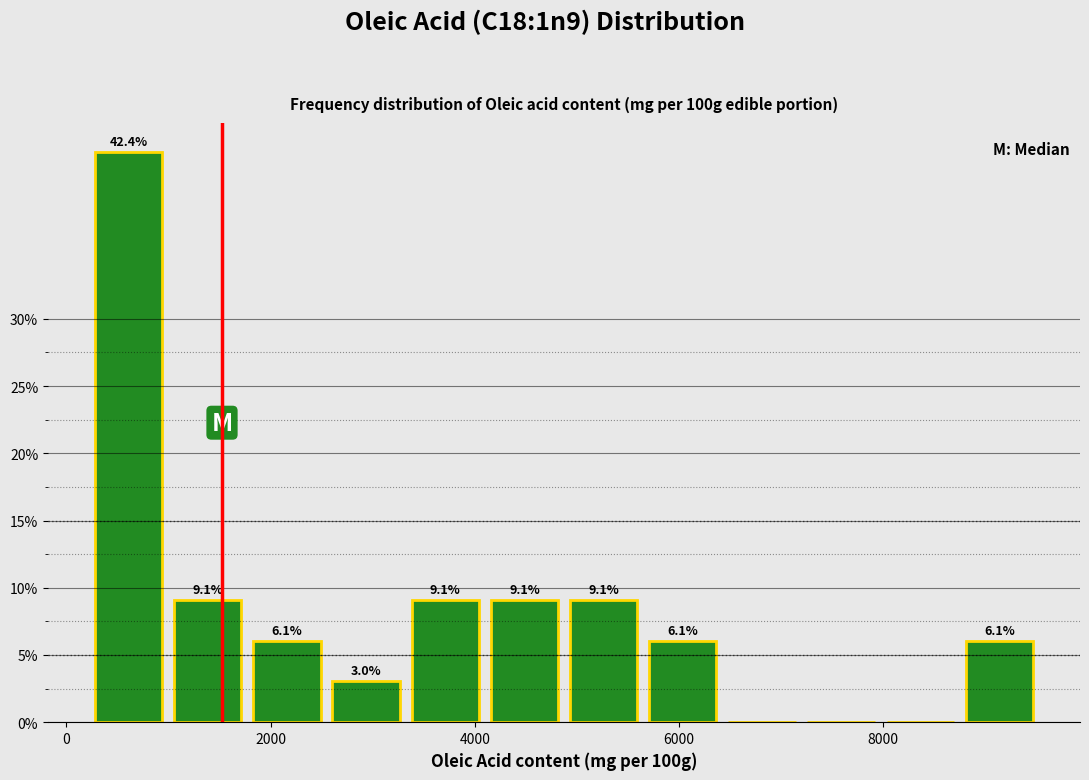

Around what value on the x-axis is the tallest bar? Give the approximate position of its centre, as read against the axis.

600